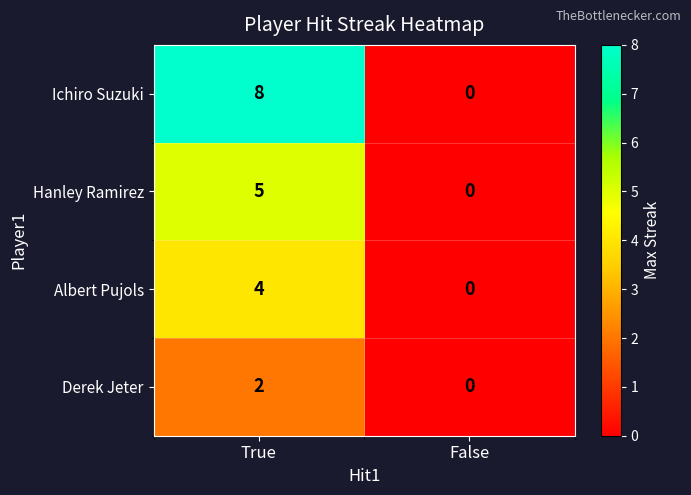

What is the maximum value shown in the chart?

8